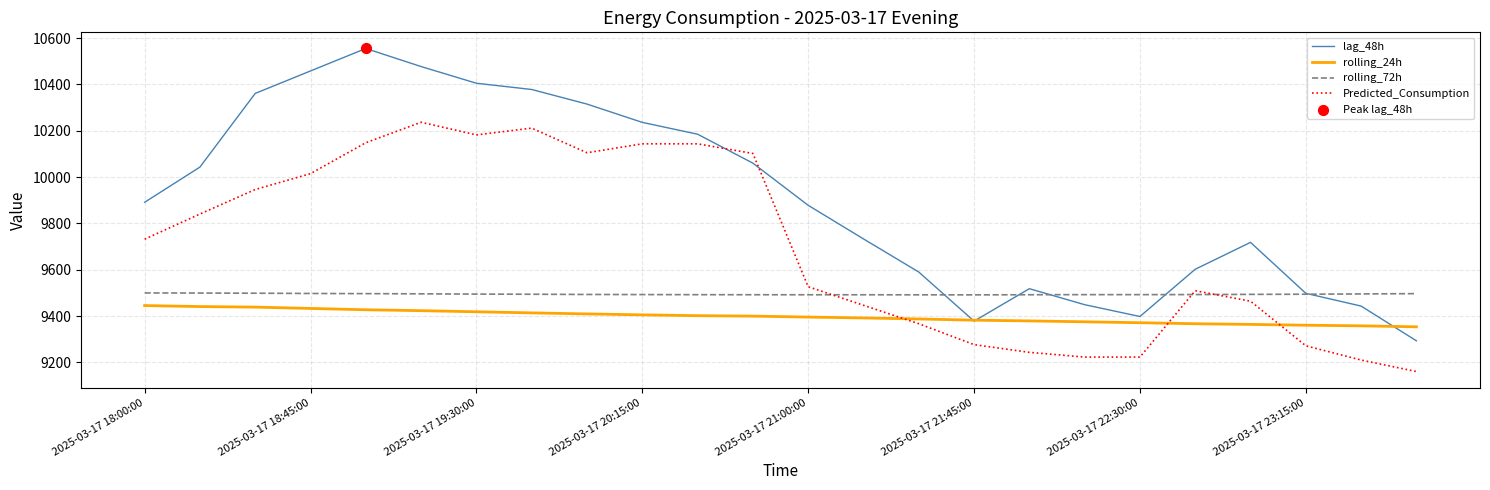

Which series has the largest total across all categories?

lag_48h